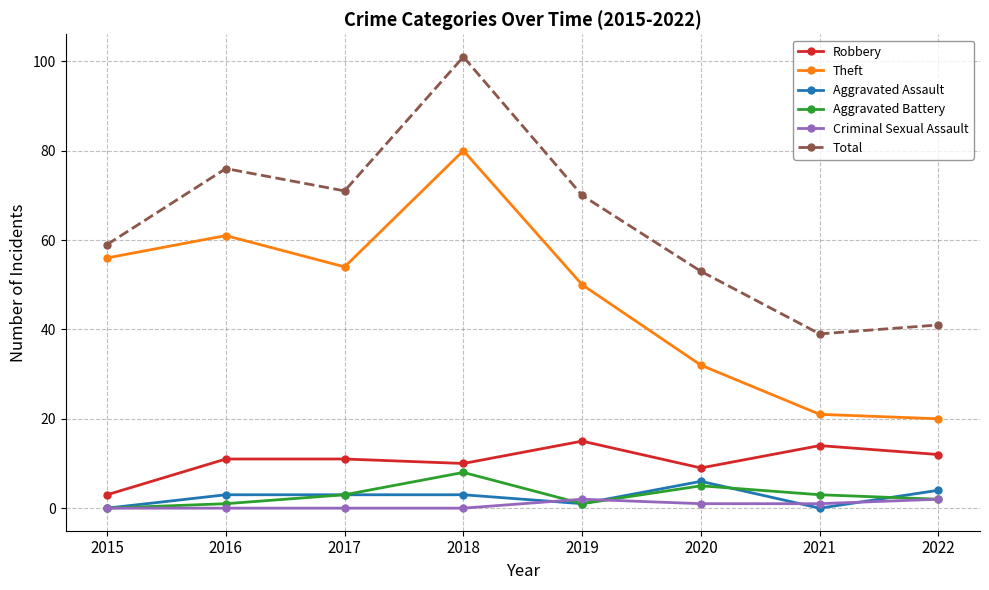

What are all the series names shown in the legend?

Robbery, Theft, Aggravated Assault, Aggravated Battery, Criminal Sexual Assault, Total